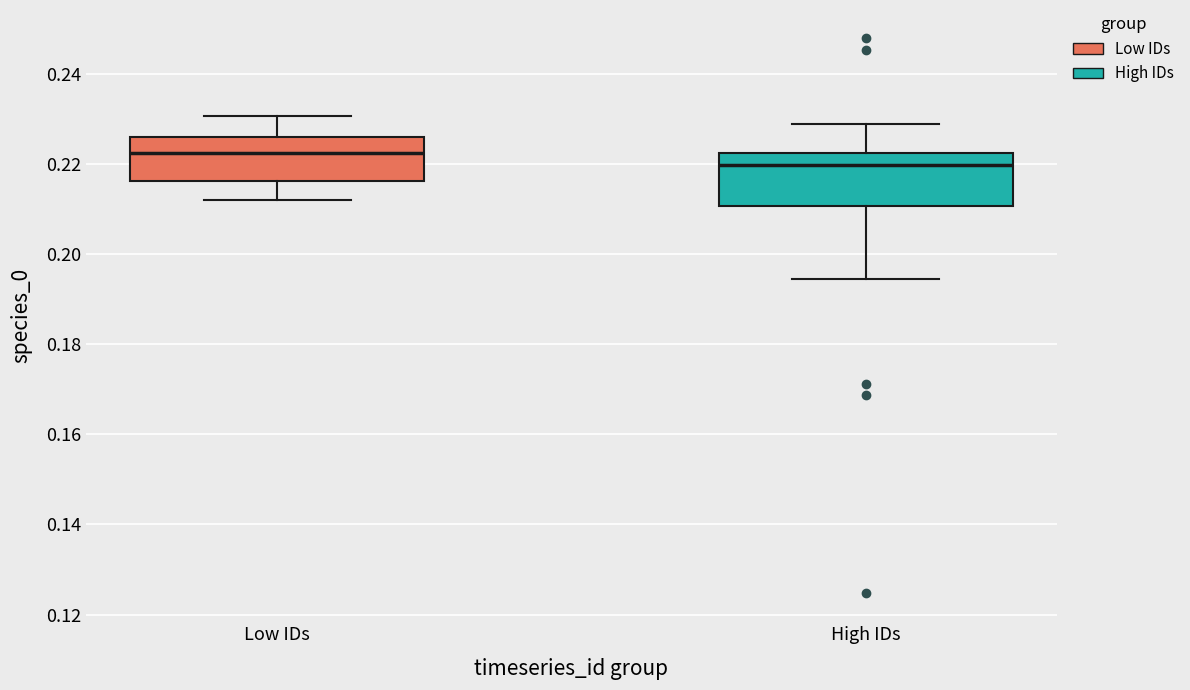

Reading left to right, read every box against the y-axis: the position of its median line, the range the box covers, and the ends of its whiskers. The values are not printed on the chart, so give them approximately, as read against the axis.

Low IDs: median 0.222, box 0.216 to 0.226, whiskers 0.212 to 0.230
High IDs: median 0.220, box 0.210 to 0.222, whiskers 0.194 to 0.228